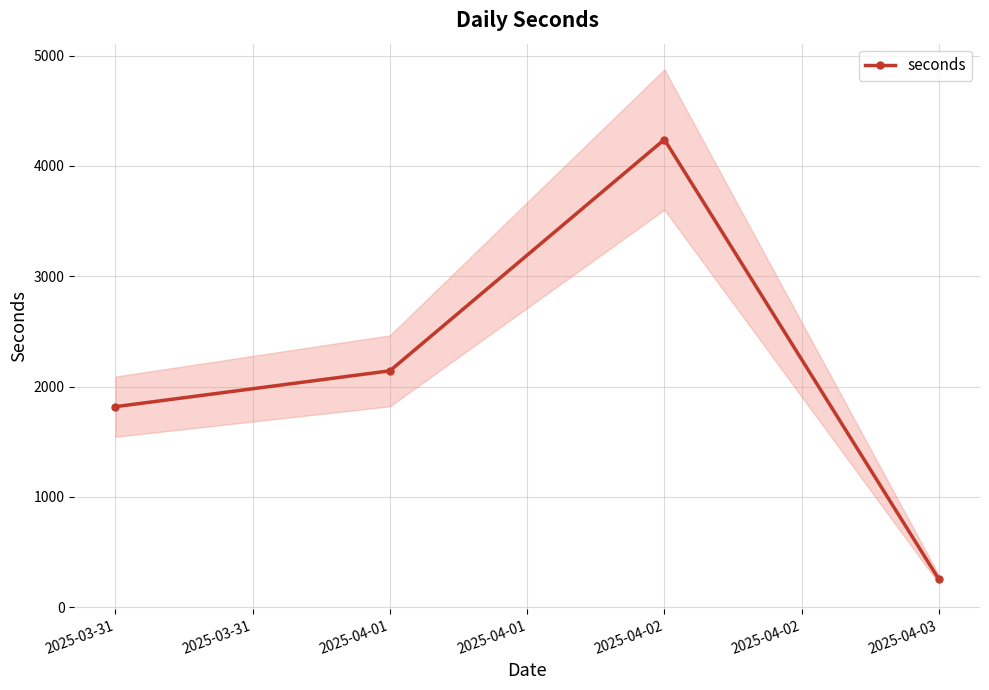

What is the smallest value displayed?

254